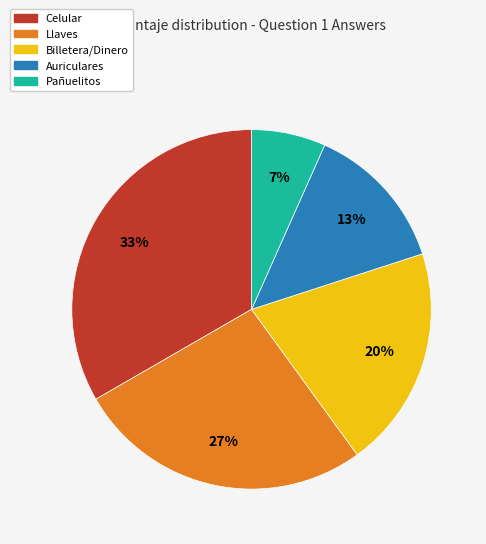

To the nearest percent, what percentage of the pie is Celular?

33%